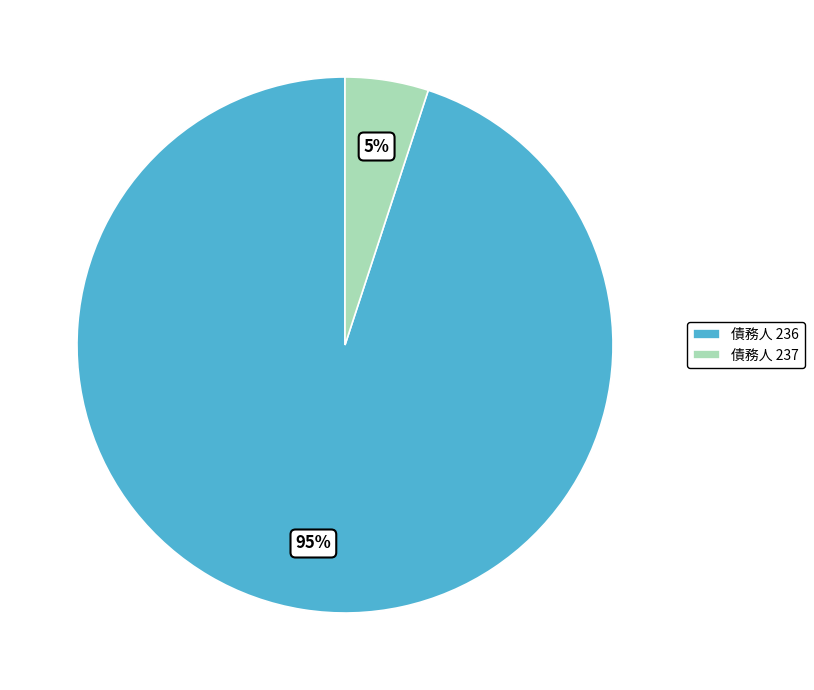

Count the number of slices in the pie.

2